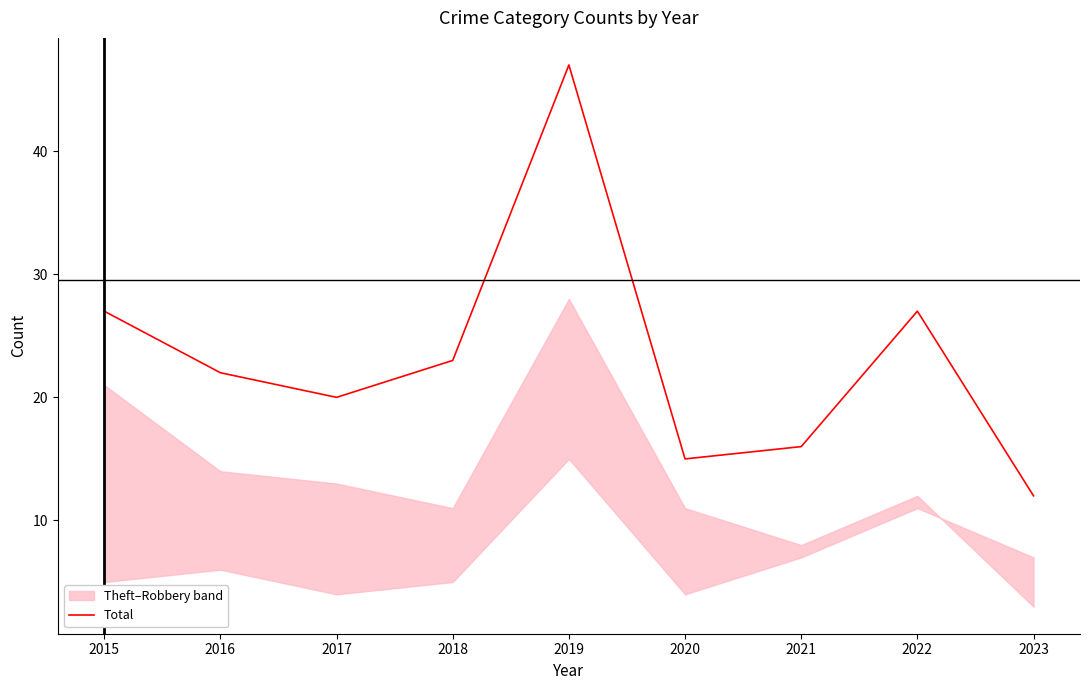

List the labels in order of value, largest first.

2019, 2015, 2022, 2018, 2016, 2017, 2021, 2020, 2023